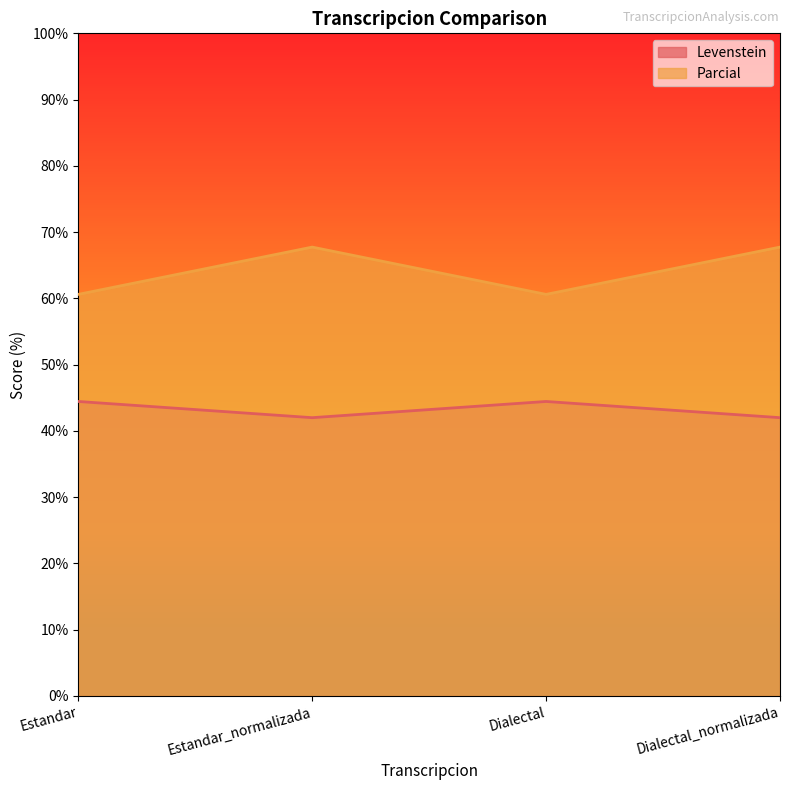

What are all the series names shown in the legend?

Levenstein, Parcial